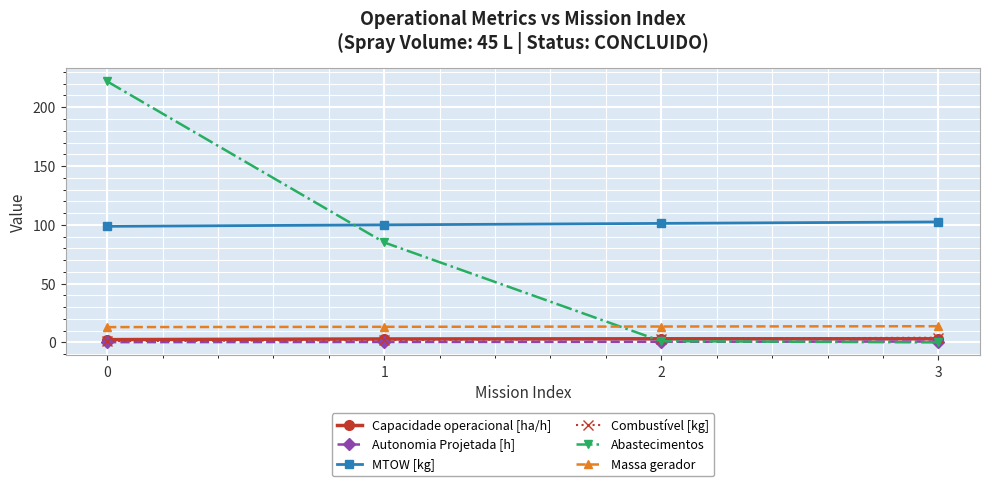

How many data points in Abastecimentos are less than 85?

2